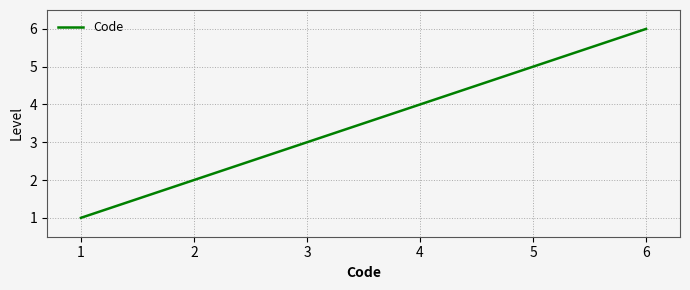

Rank the categories by value from lowest to highest.

1, 2, 3, 4, 5, 6